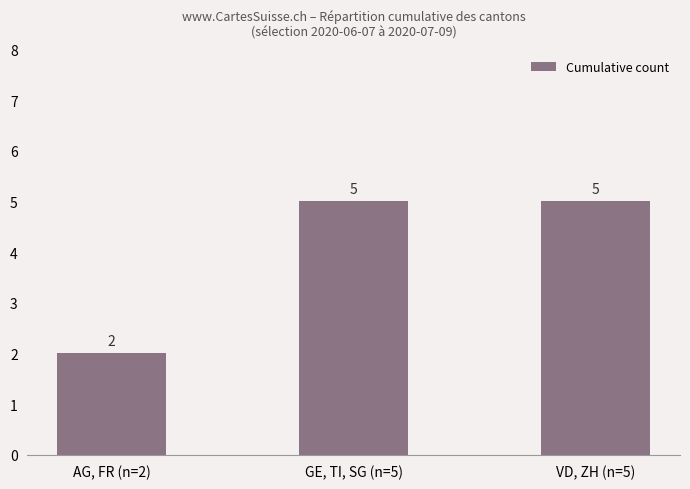

What is the value of the 3rd bar from the left?

5